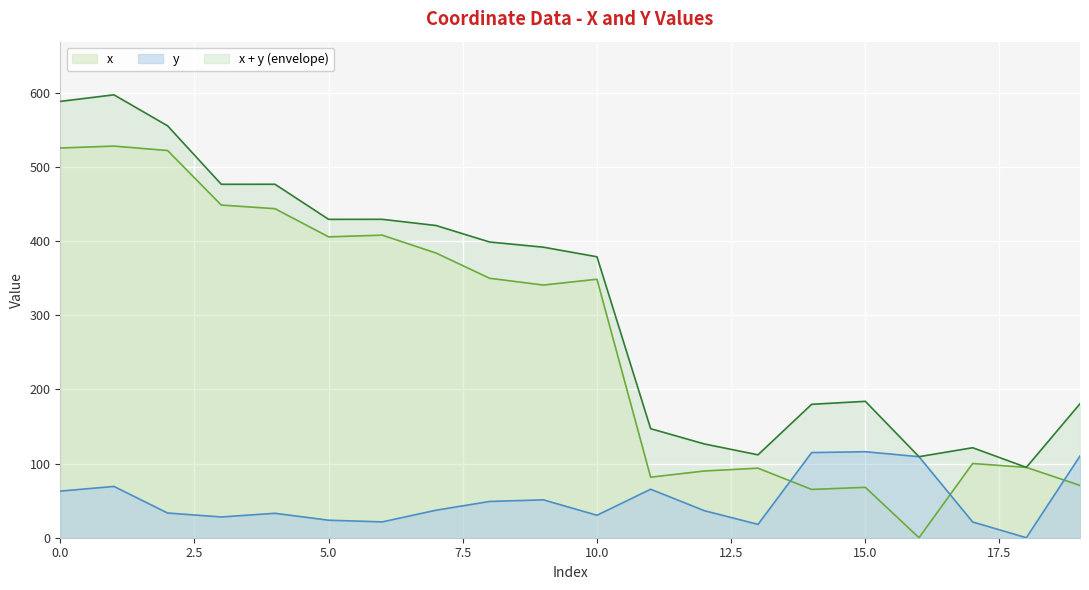

Is the value of y at 11 greater than the value of x at 2?

No